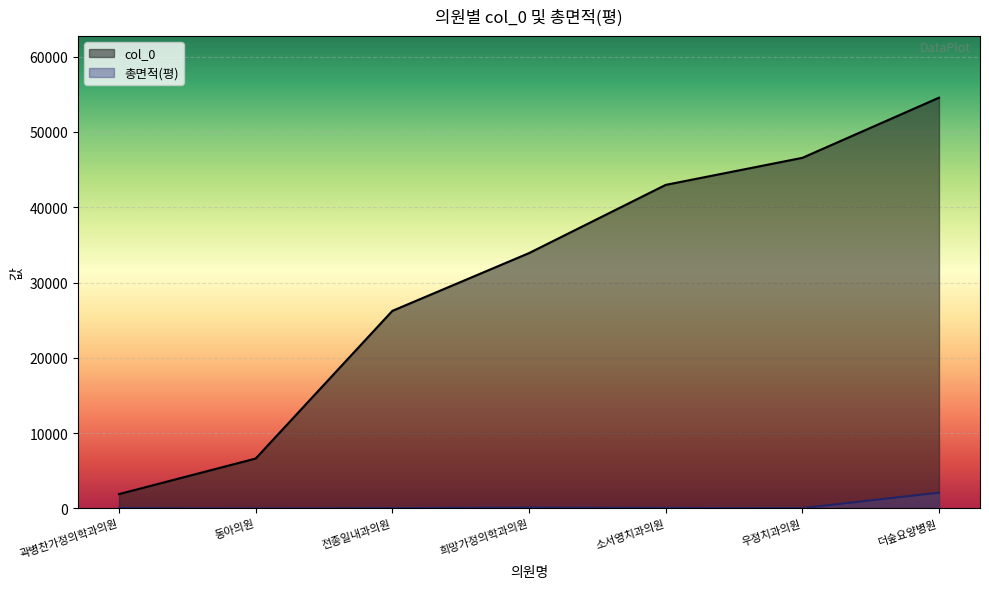

What are all the series names shown in the legend?

col_0, 총면적(평)